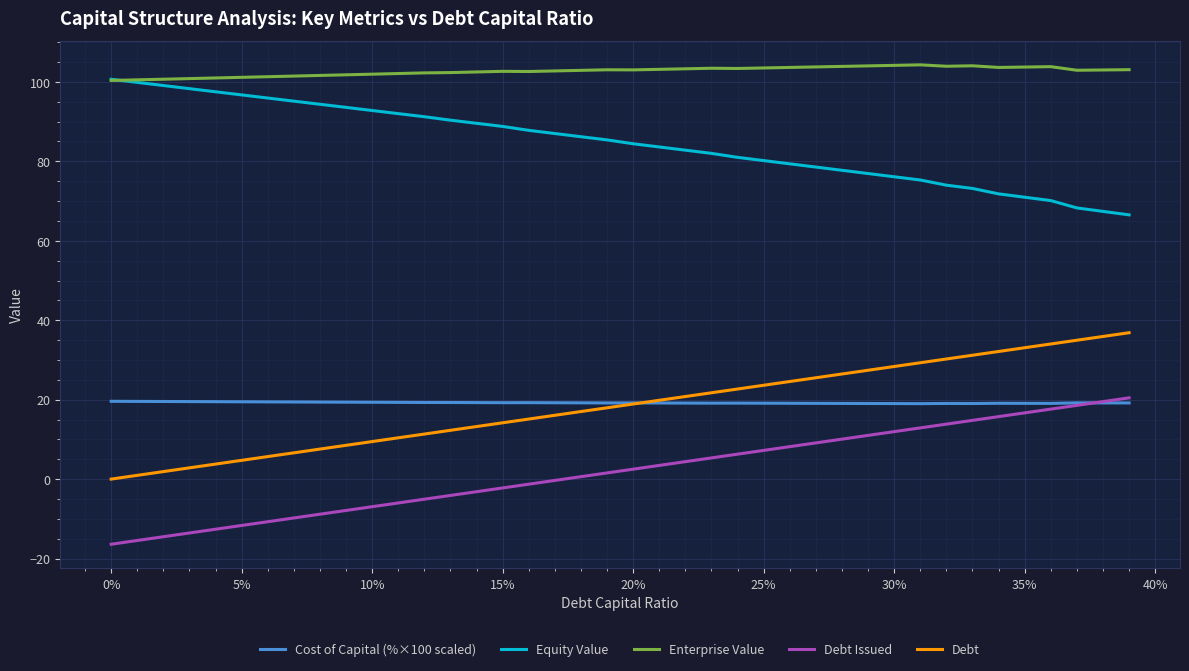

What are all the series names shown in the legend?

Cost of Capital (%×100 scaled), Equity Value, Enterprise Value, Debt Issued, Debt